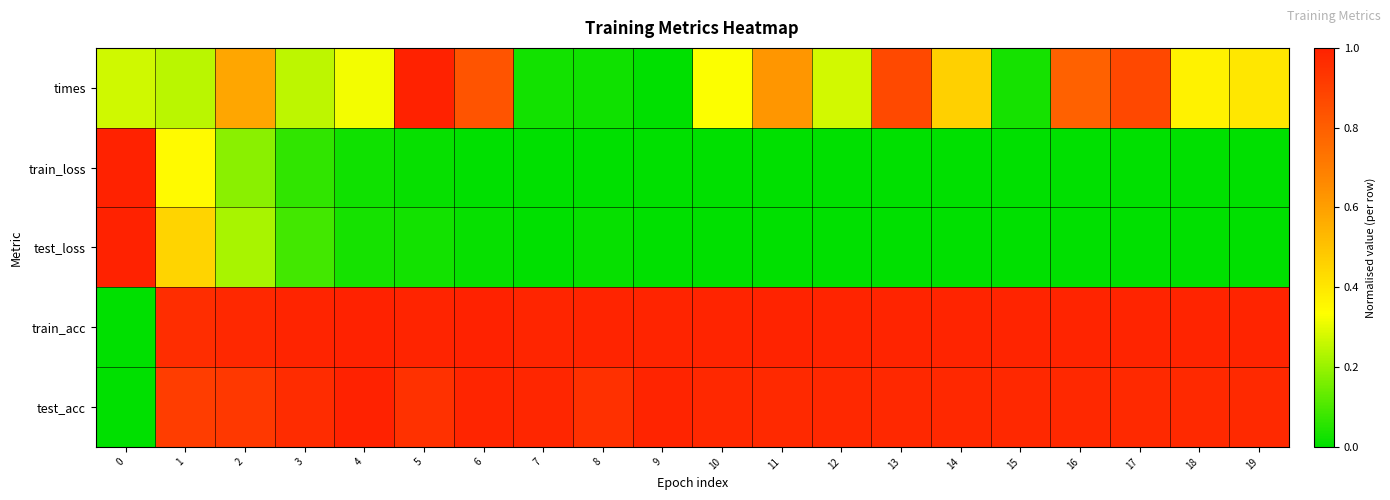

At 12, list the series in order from largest to smallest.

train_acc, test_acc, times, test_loss, train_loss